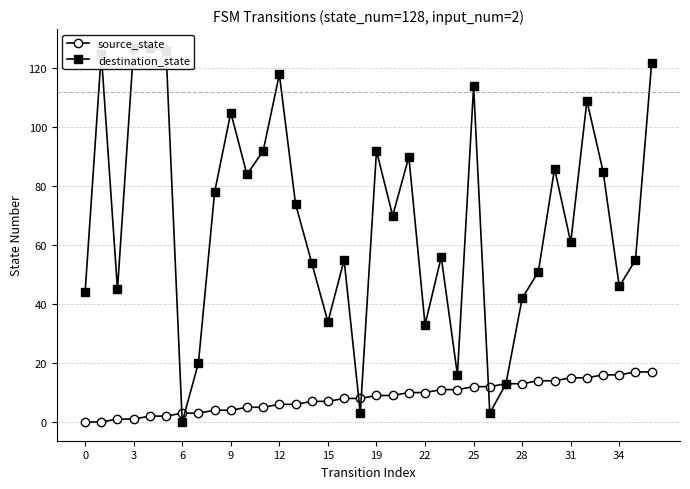

The value of source_state at 25 is 5. True or false?

False